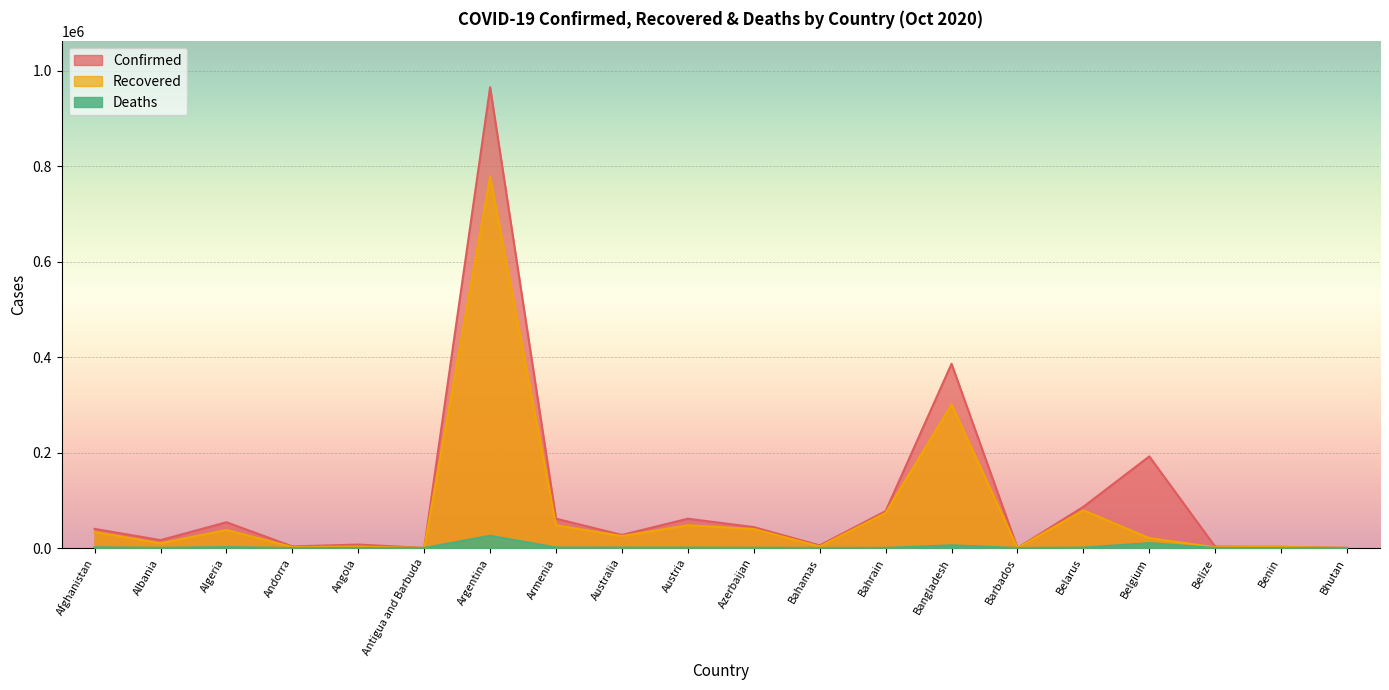

At which label does Deaths reach its peak?

Argentina